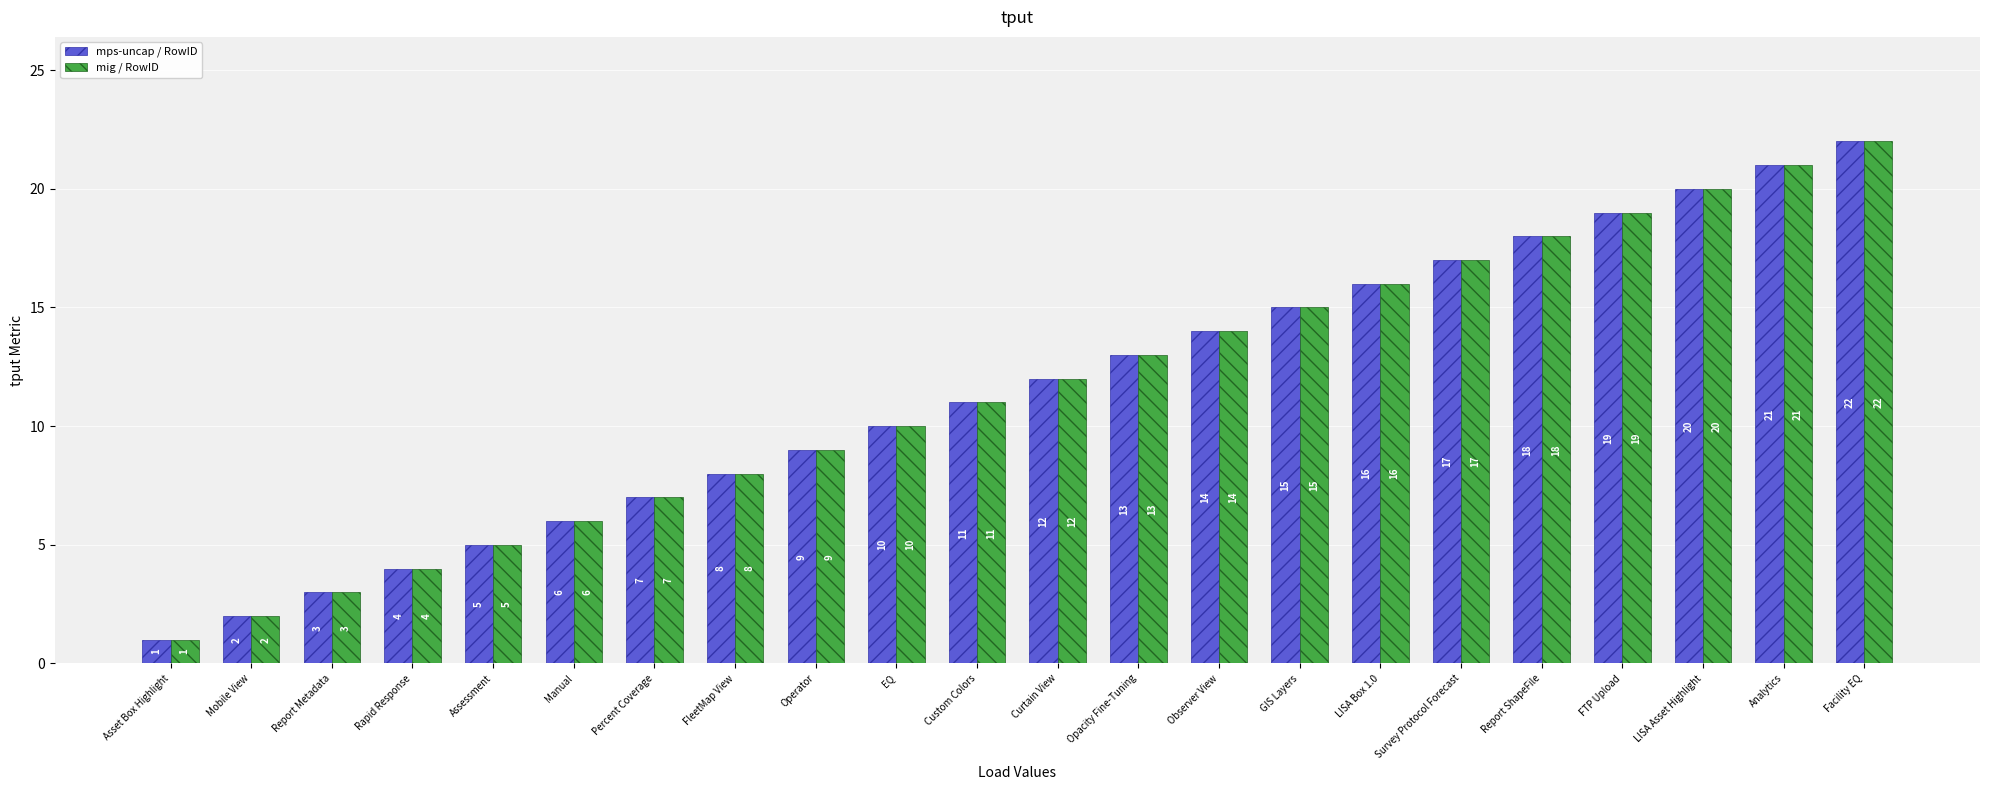

How many data points in mig / RowID are less than 12?

11